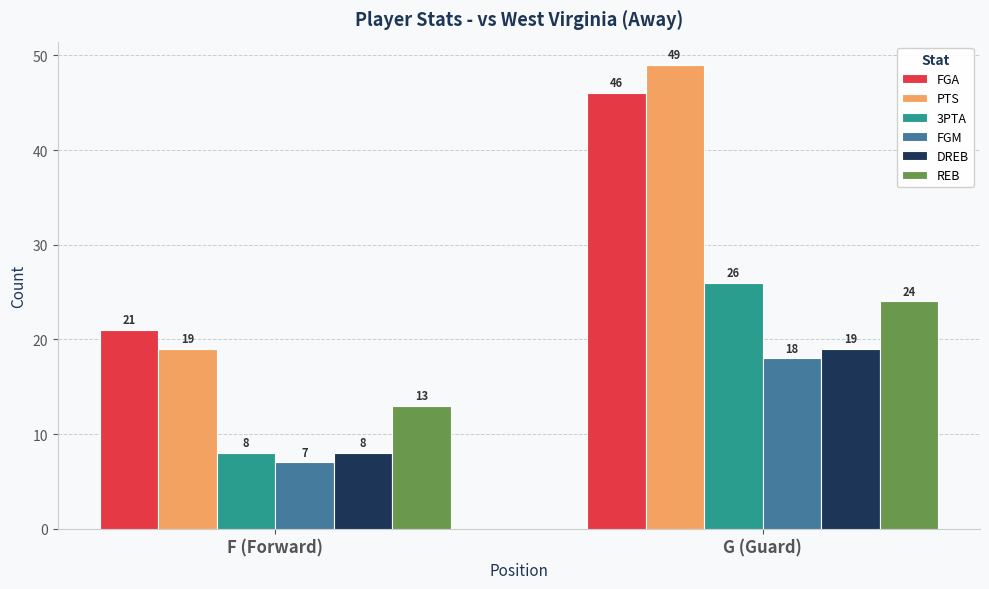

At how many categories does at least one series exceed 14?

2